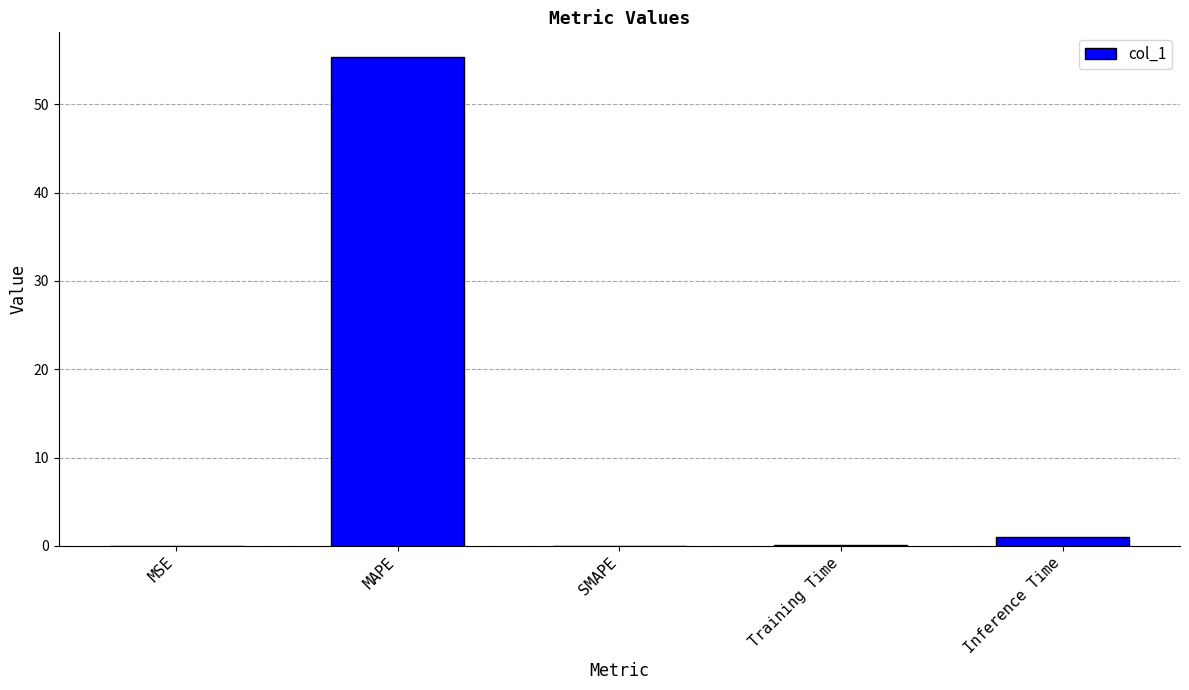

Are the bars grouped side by side (vs. stacked)?

No